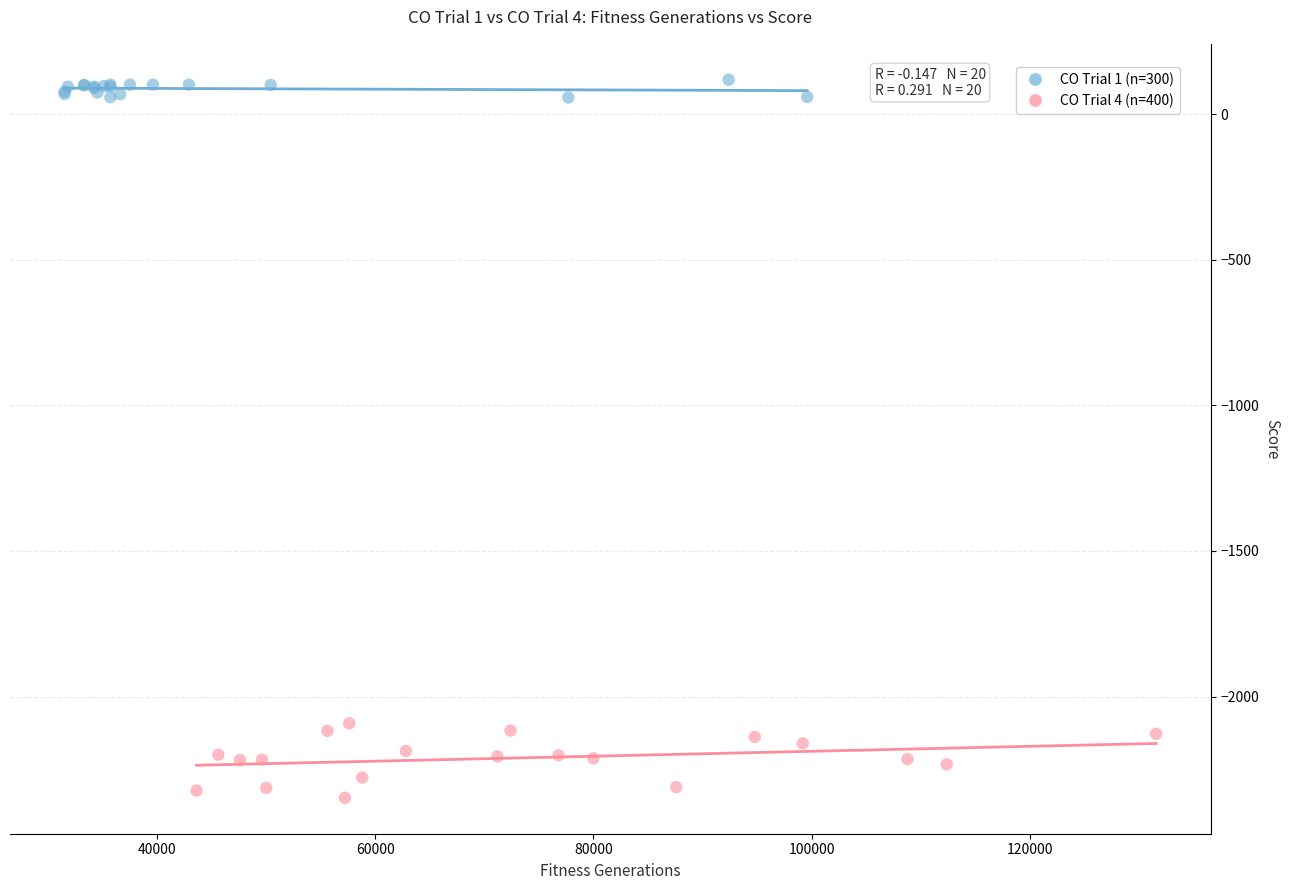

Which series reaches the maximum Y coordinate?

CO Trial 1 (n=300)